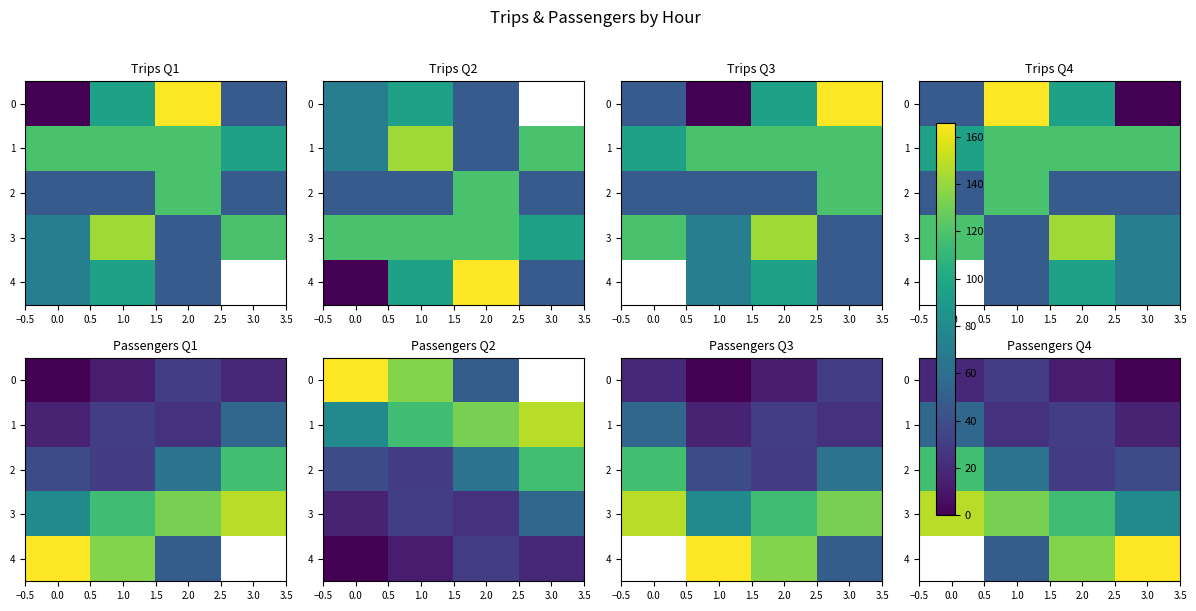

What is the sum of the 0 values at 0.0 and 2.0?

32.0